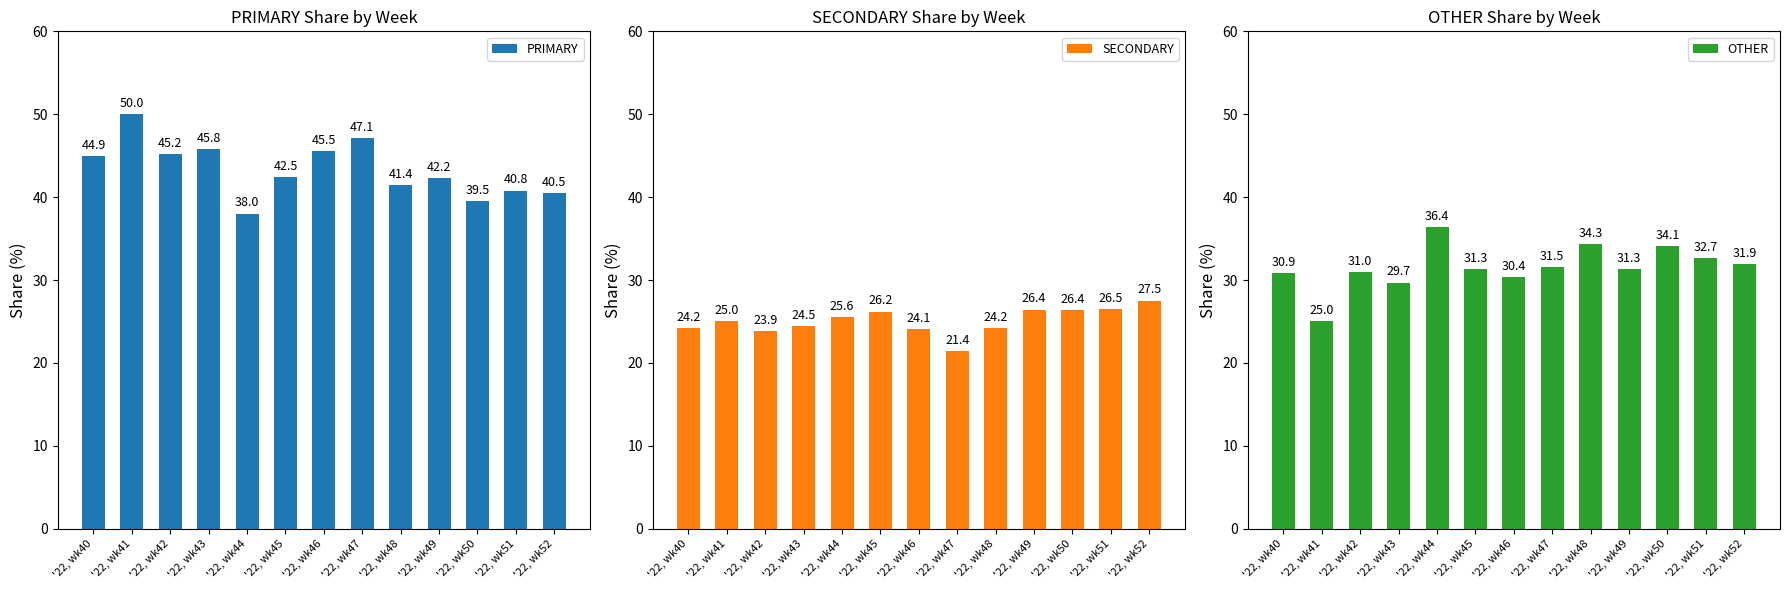

What are all the series names shown in the legend?

PRIMARY, SECONDARY, OTHER